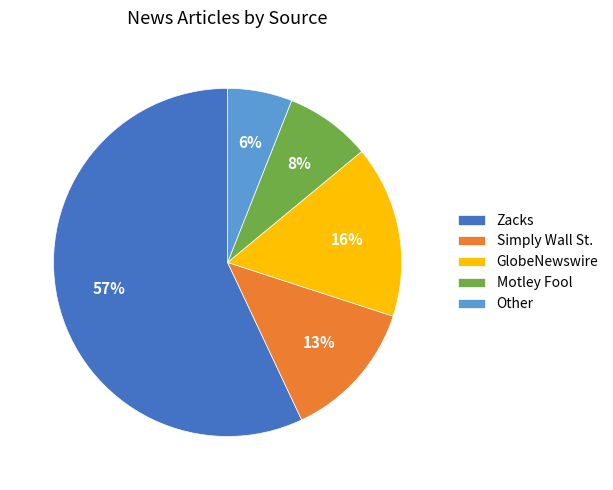

Is there any slice that represents more than half of the pie?

Yes